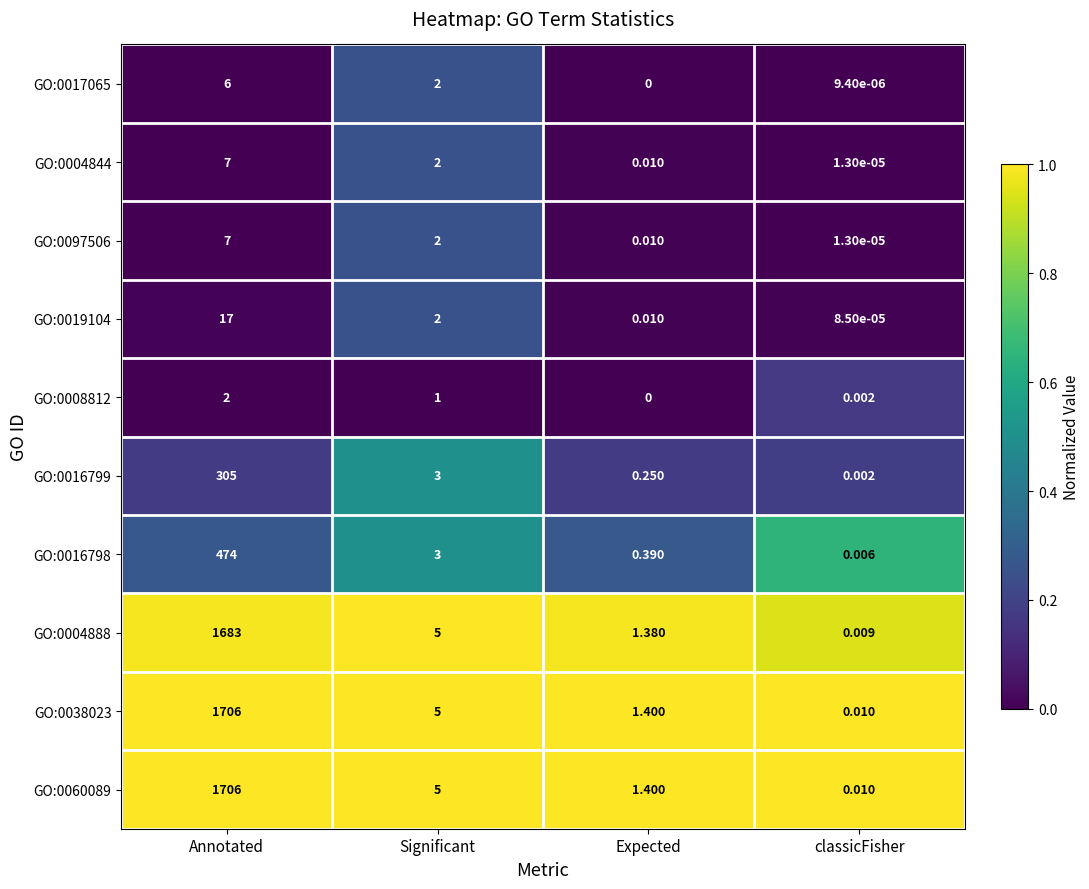

At how many categories does at least one series exceed 0?

4